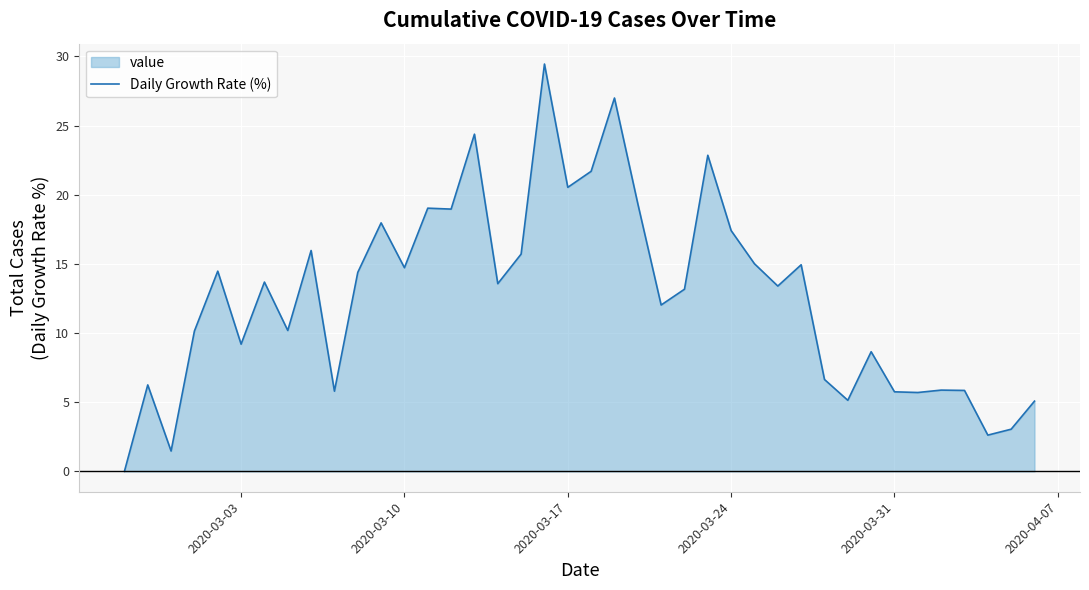

Reading right to left, transcribe all the data shown in this chart.

5.1	3.0	2.6	5.9	5.9	5.7	5.8	8.6	5.1	6.6	14.9	13.4	15.0	17.4	22.9	13.2	12.0	19.3	27.0	21.7	20.5	29.4	15.7	13.6	24.4	19.0	19.0	14.7	18.0	14.4	5.8	16.0	10.2	13.7	9.2	14.5	10.1	1.5	6.2	0.0